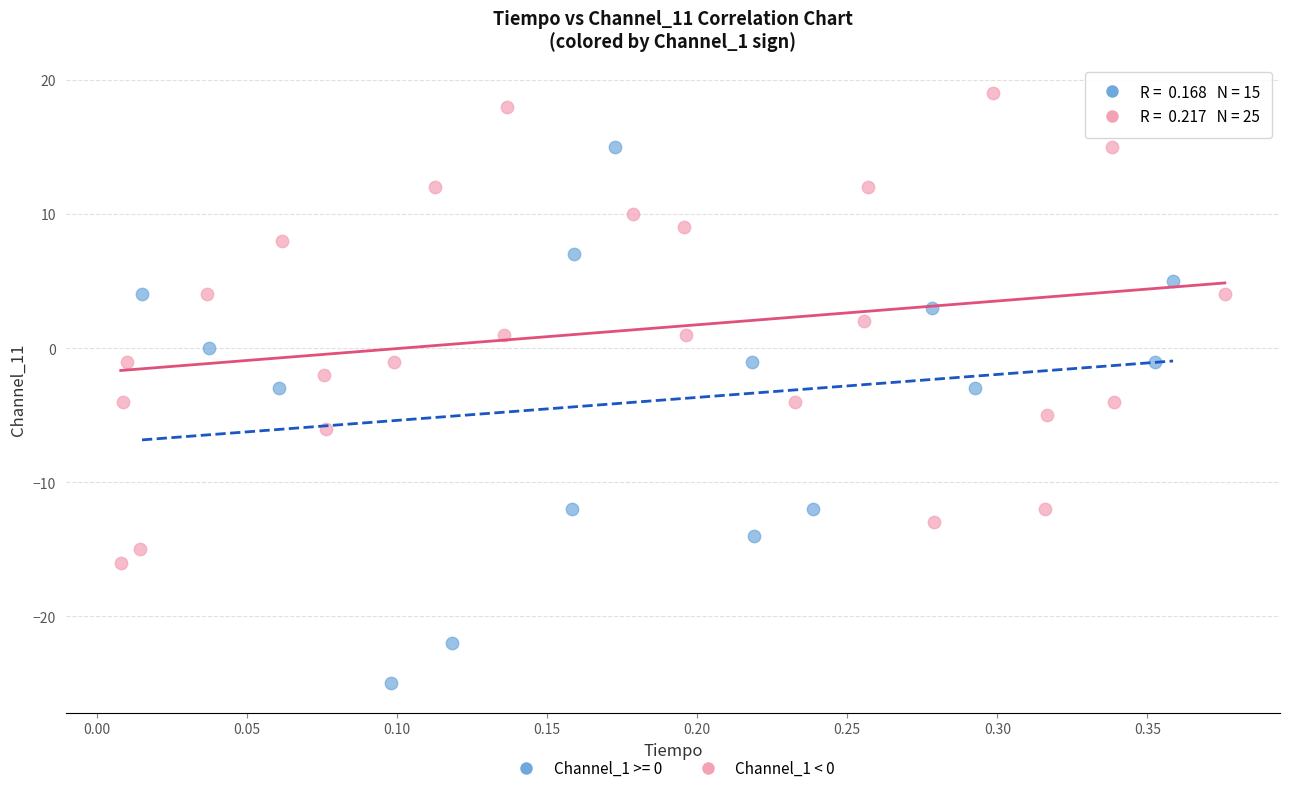

Which series contains the lowest Y value?

Channel_1 >= 0